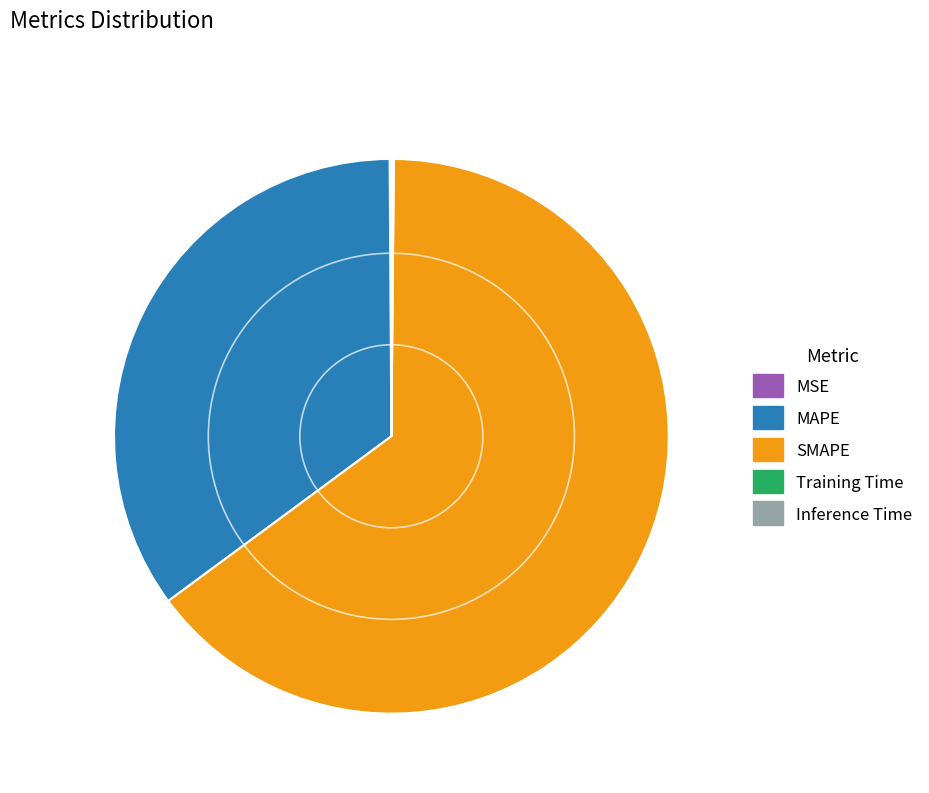

Which category has the biggest portion of the pie?

SMAPE